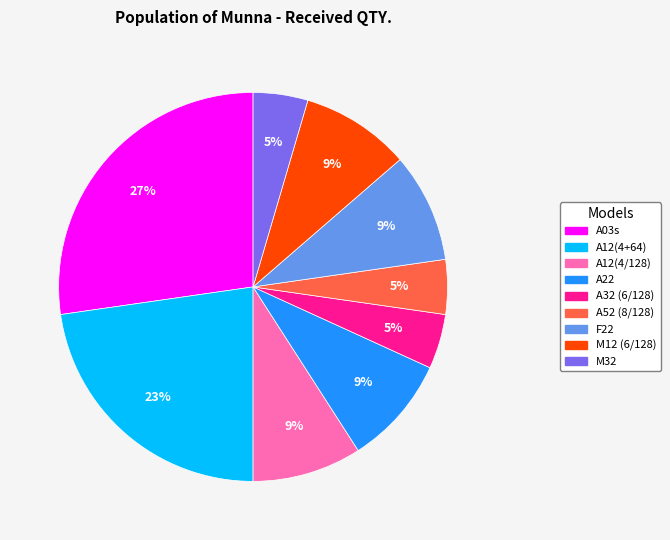

Which category has the biggest portion of the pie?

A03s